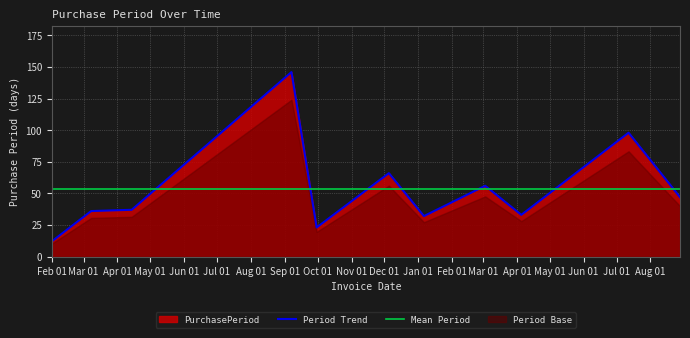

What is the lowest value of the Period Trend series?

12